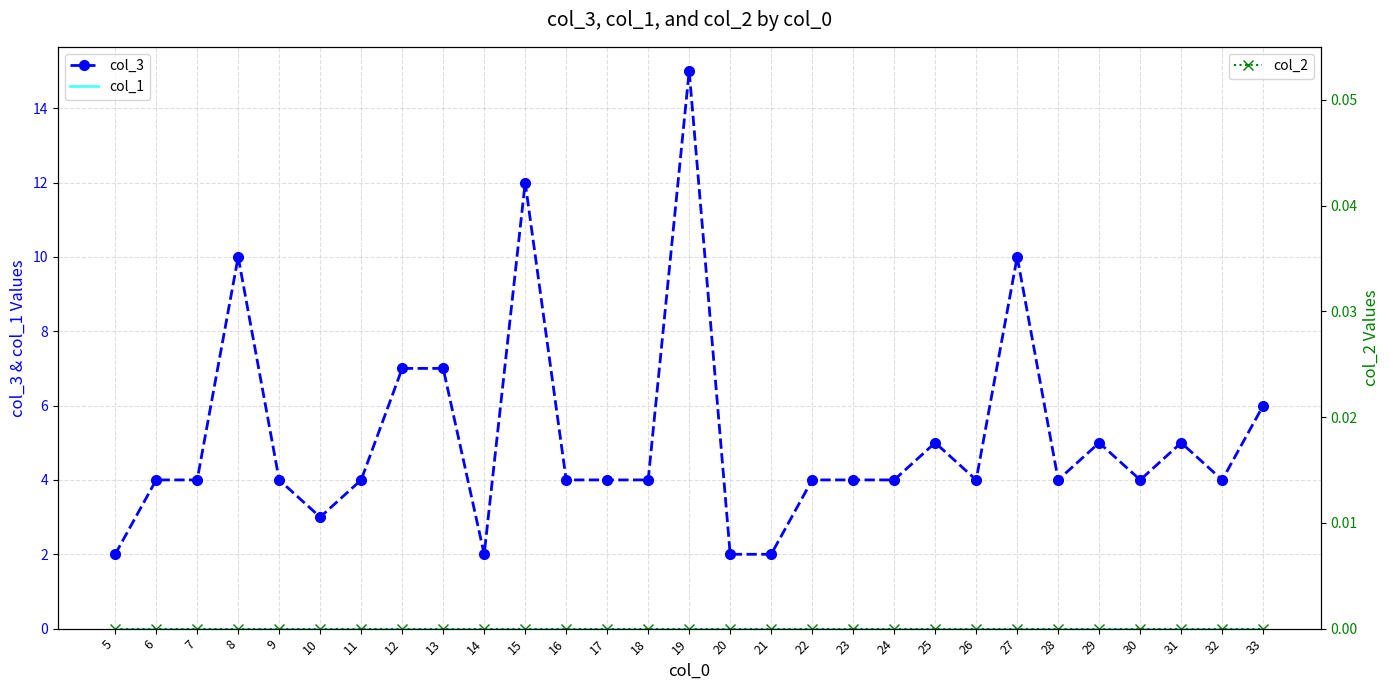

Reading left to right, extract all data points from this chart.

col_3: 5=2	6=4	7=4	8=10	9=4	10=3	11=4	12=7	13=7	14=2	15=12	16=4	17=4	18=4	19=15	20=2	21=2	22=4	23=4	24=4	25=5	26=4	27=10	28=4	29=5	30=4	31=5	32=4	33=6
col_1: 5=0	6=0	7=0	8=0	9=0	10=0	11=0	12=0	13=0	14=0	15=0	16=0	17=0	18=0	19=0	20=0	21=0	22=0	23=0	24=0	25=0	26=0	27=0	28=0	29=0	30=0	31=0	32=0	33=0
col_2: 5=0	6=0	7=0	8=0	9=0	10=0	11=0	12=0	13=0	14=0	15=0	16=0	17=0	18=0	19=0	20=0	21=0	22=0	23=0	24=0	25=0	26=0	27=0	28=0	29=0	30=0	31=0	32=0	33=0